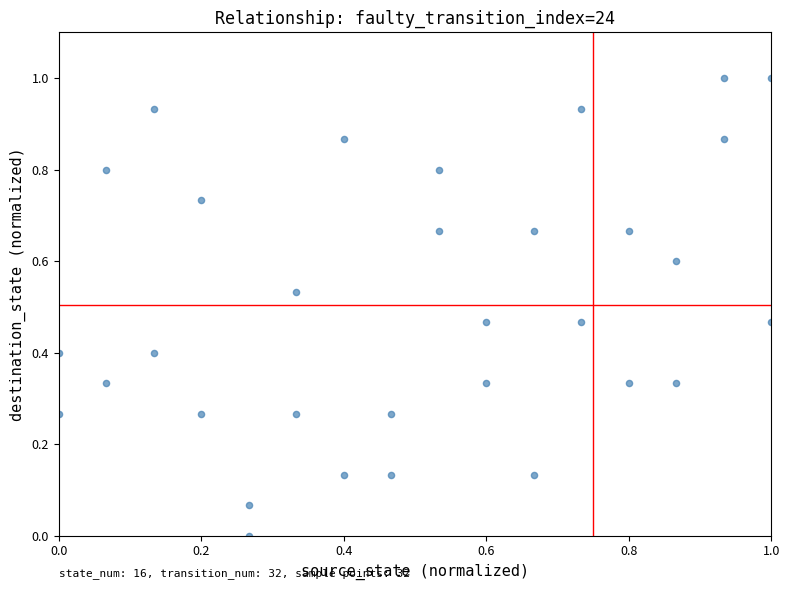

What is the range of Y values (max minus min)?

1.0